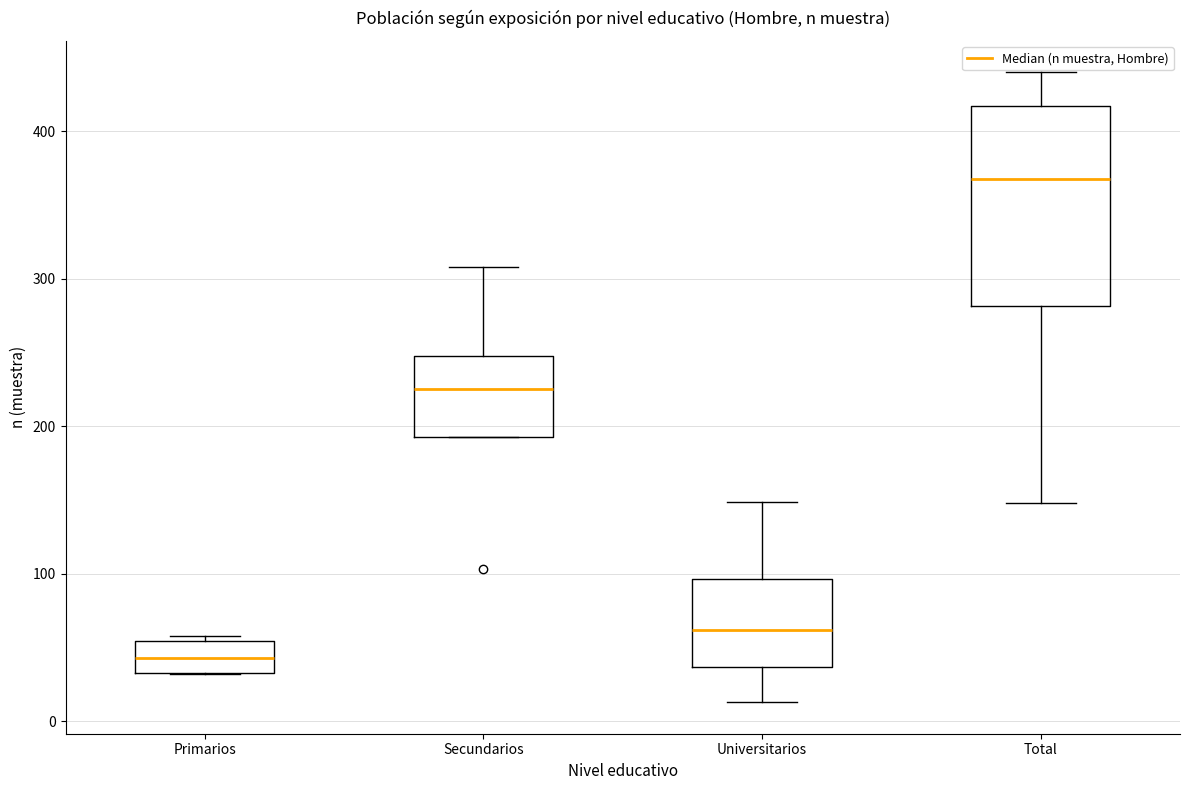

Comparing the boxes themselves (not the whiskers), which one is the tallest?

Total